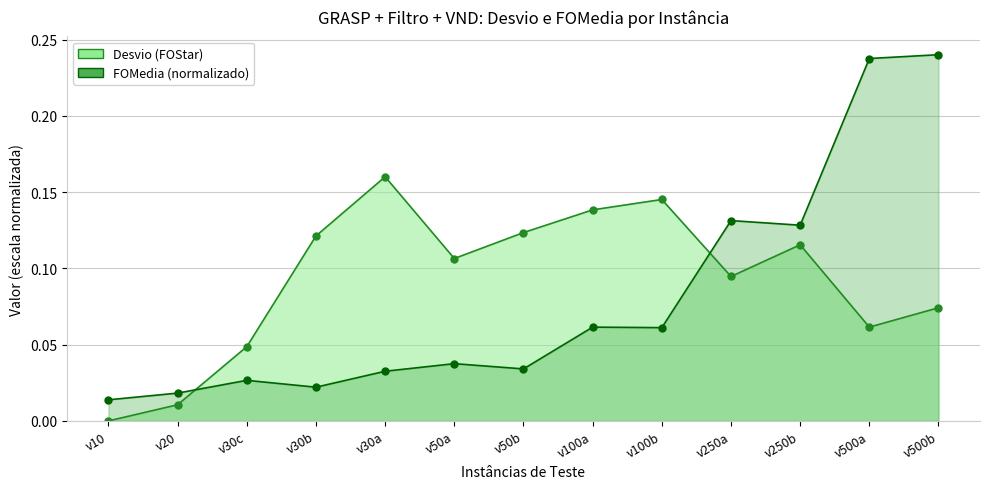

What is the sum of the values at v10 and v500a?

0.3